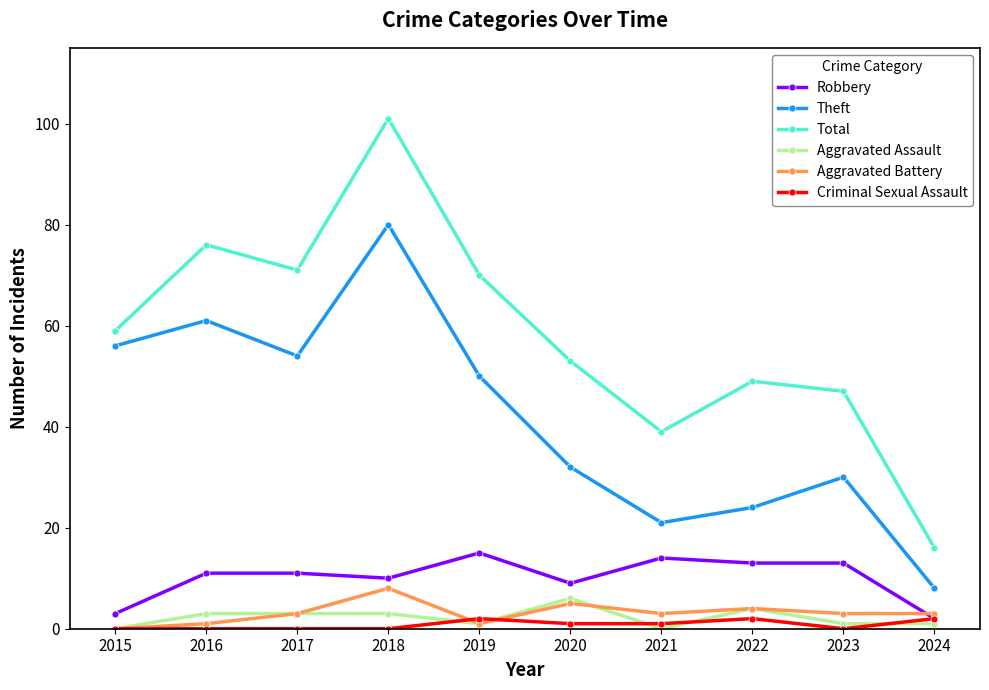

At which category is the sum across all series the highest?

2018